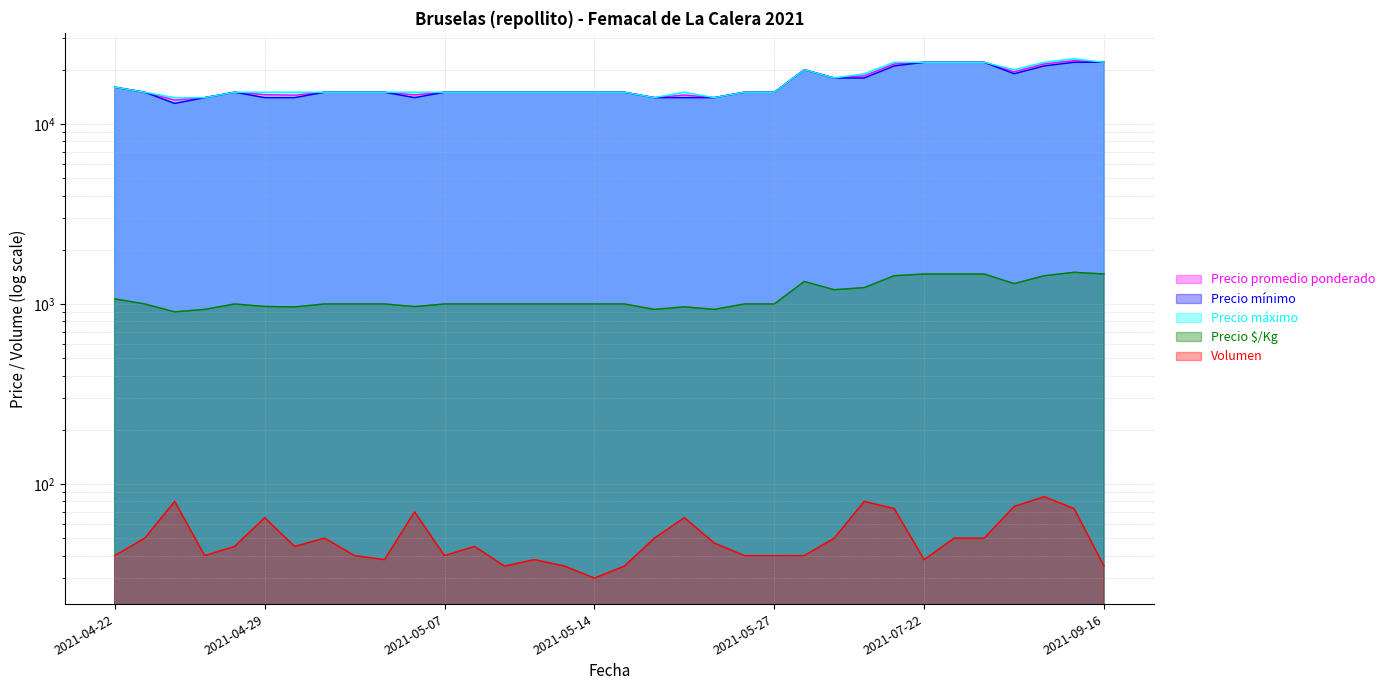

Which category has the lowest value across all series?

2021-05-14